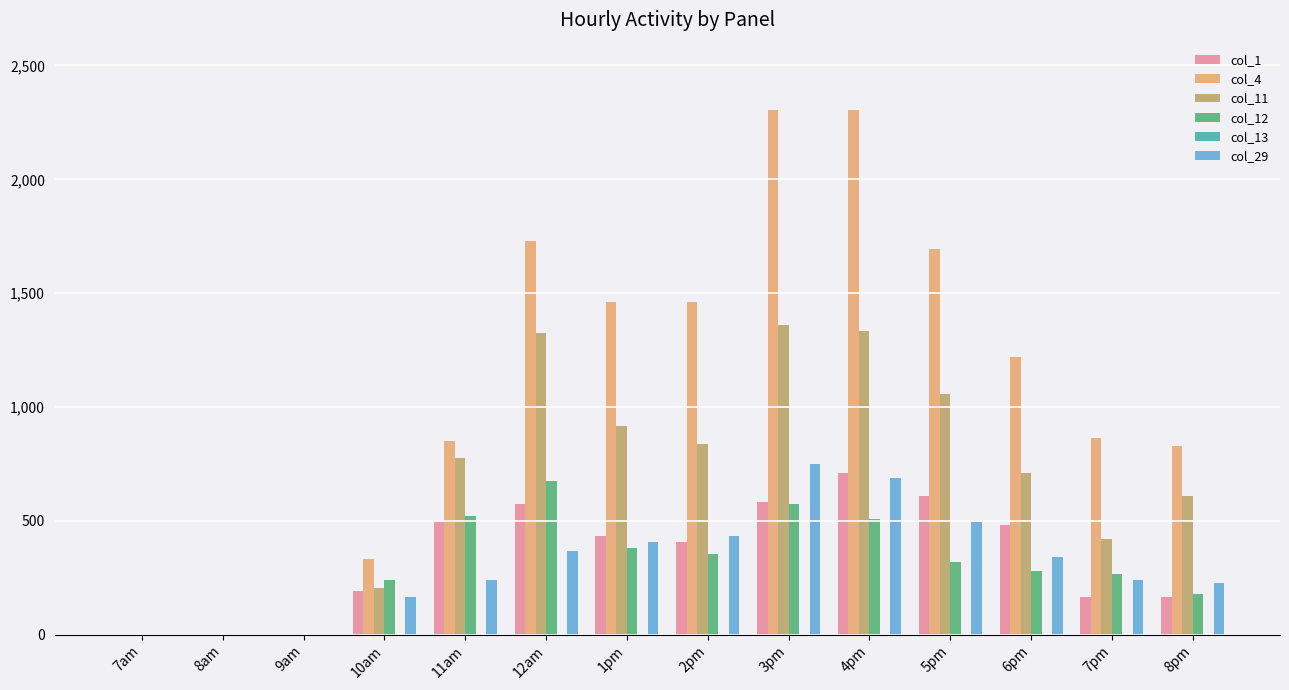

At which label does col_29 reach its peak?

3pm